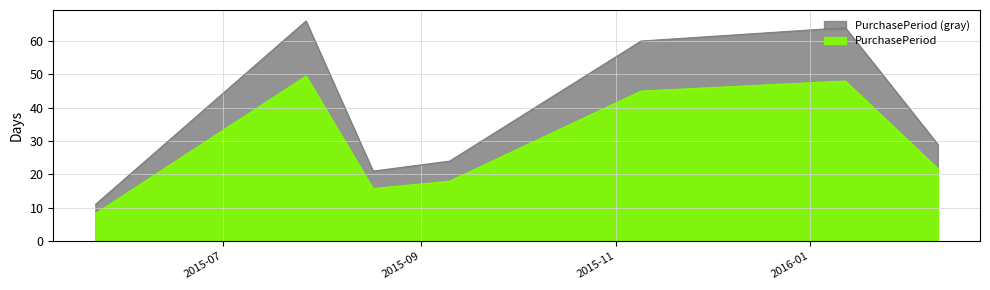

Rank the categories by value from lowest to highest.

2015-05-22, 2015-08-17, 2015-09-10, 2016-02-10, 2015-11-09, 2016-01-12, 2015-07-27